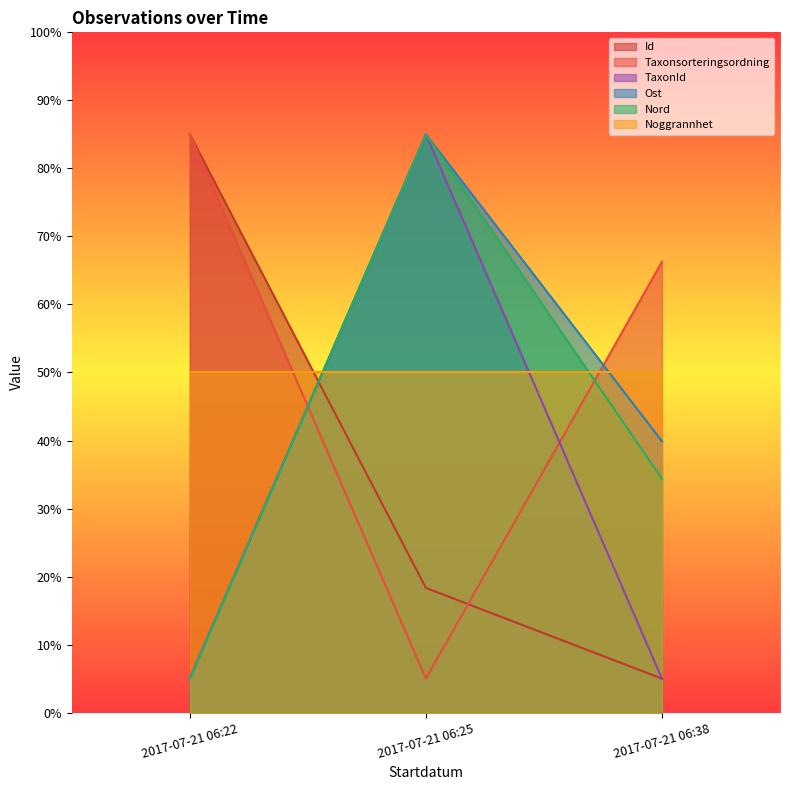

At which category is the sum across all series the highest?

2017-07-21 06:25